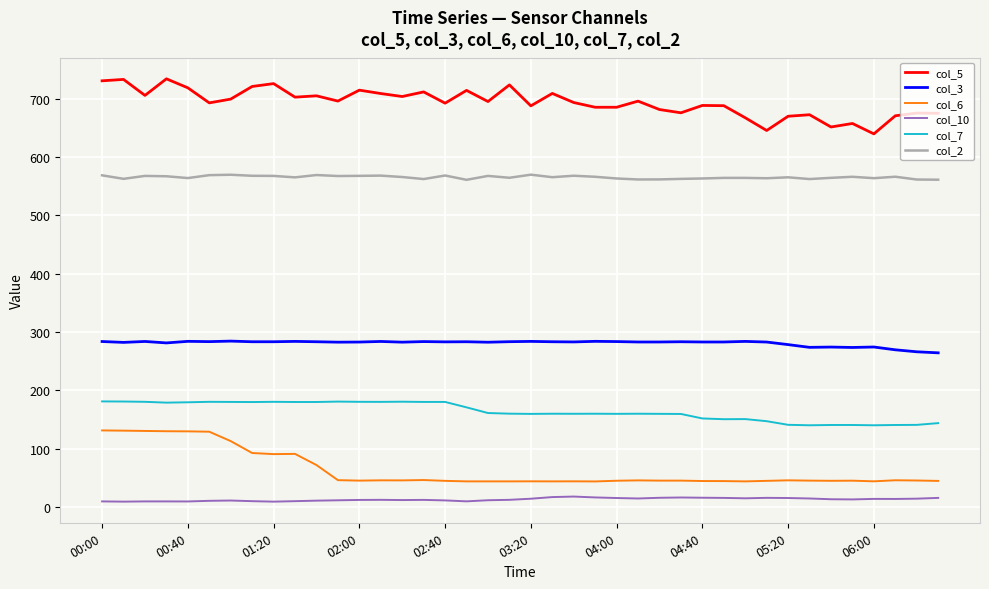

How many categories are shown in the chart?

40